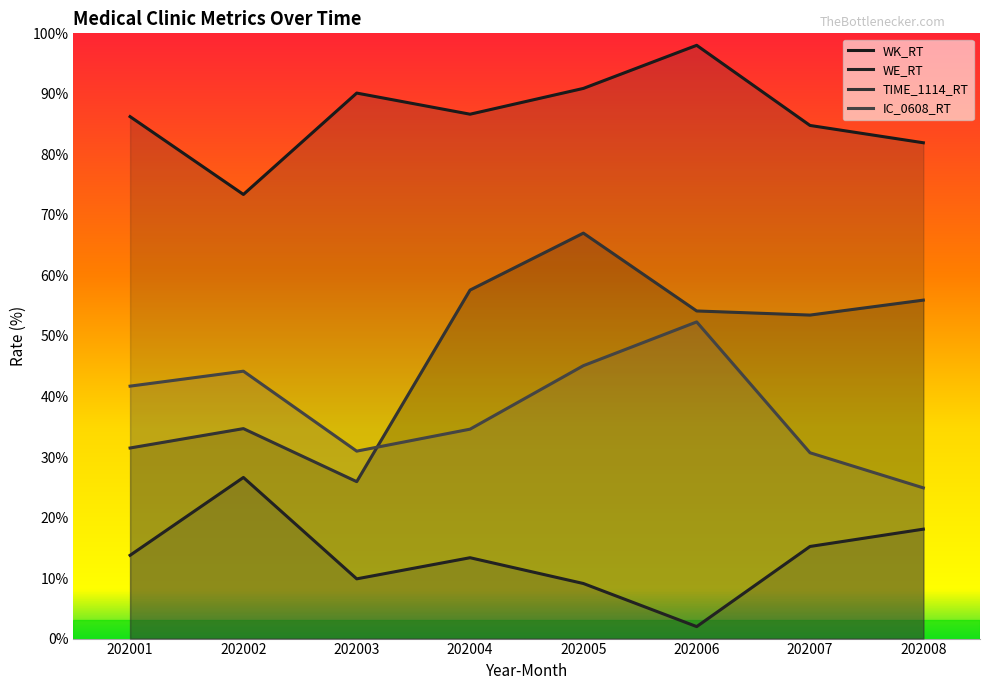

At which label is IC_0608_RT closest to 38?

202004